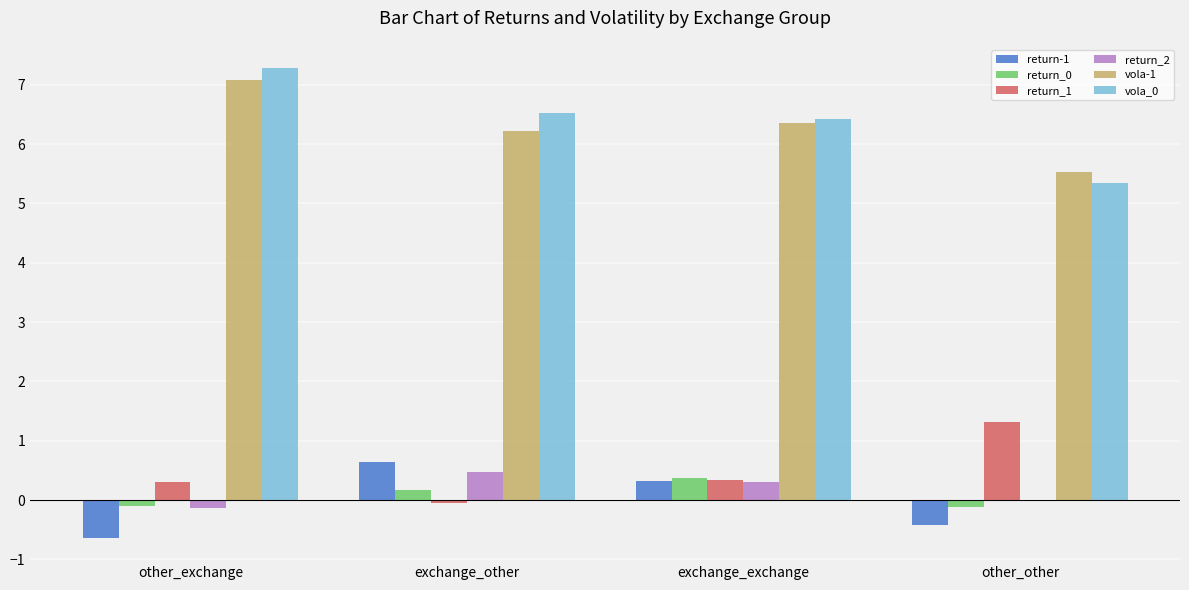

Is the value of return_2 at exchange_exchange greater than the value of return-1 at exchange_other?

No